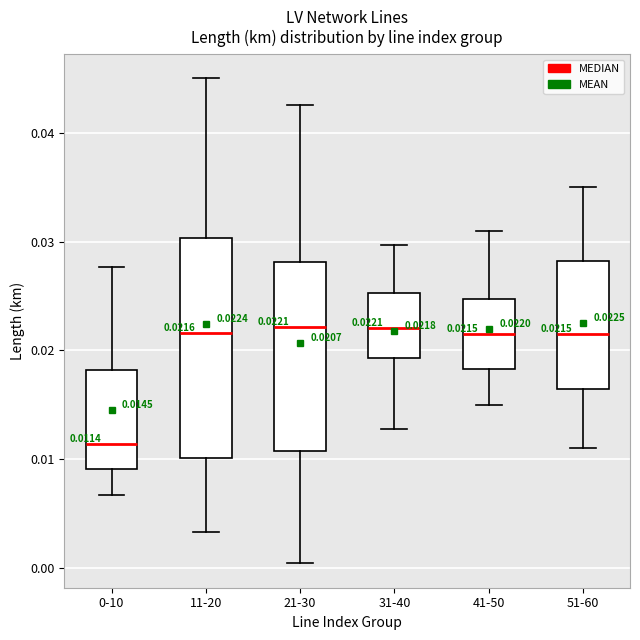

Which box is the tallest, from its lower edge to its upper edge?

11-20